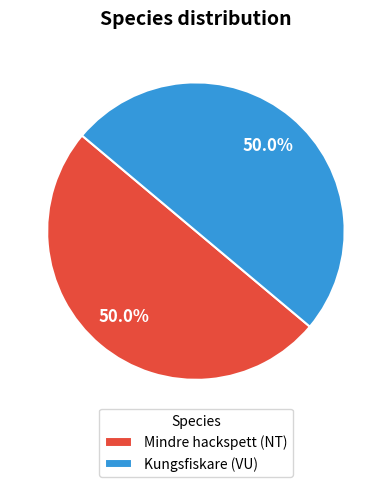

To the nearest percent, what is the average slice percentage?

50%